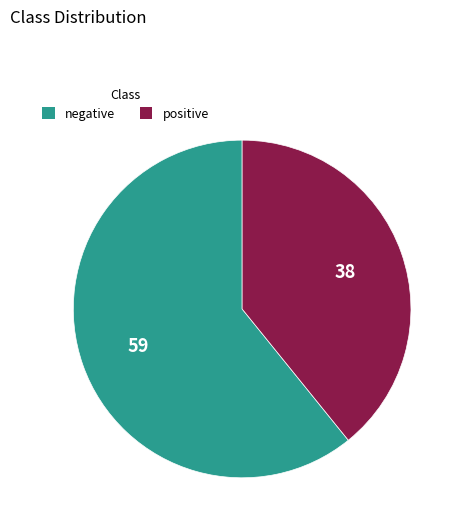

Does positive represent more than half of the total?

No